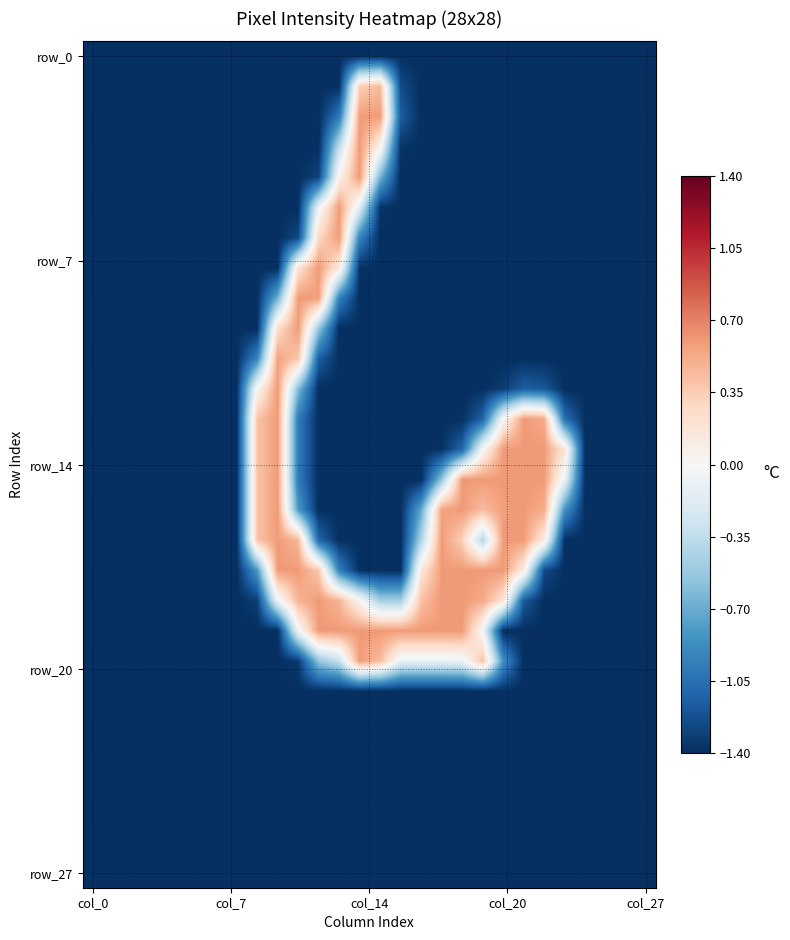

At which category is the sum across all series the highest?

9